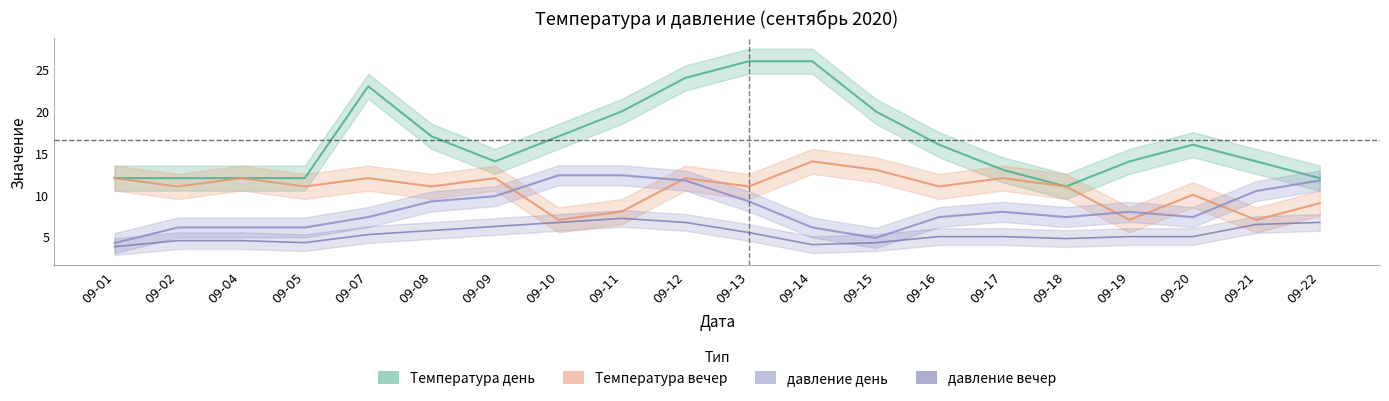

Is the value of Температура вечер at 09-18 greater than the value of Температура день at 09-19?

No